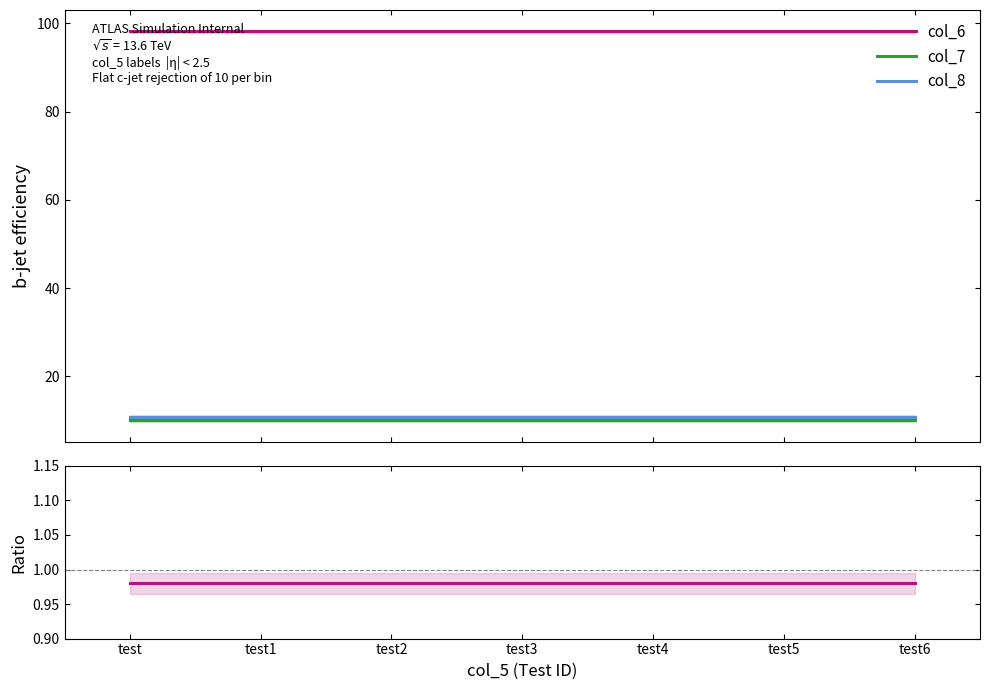

How many lines are shown in the chart?

3